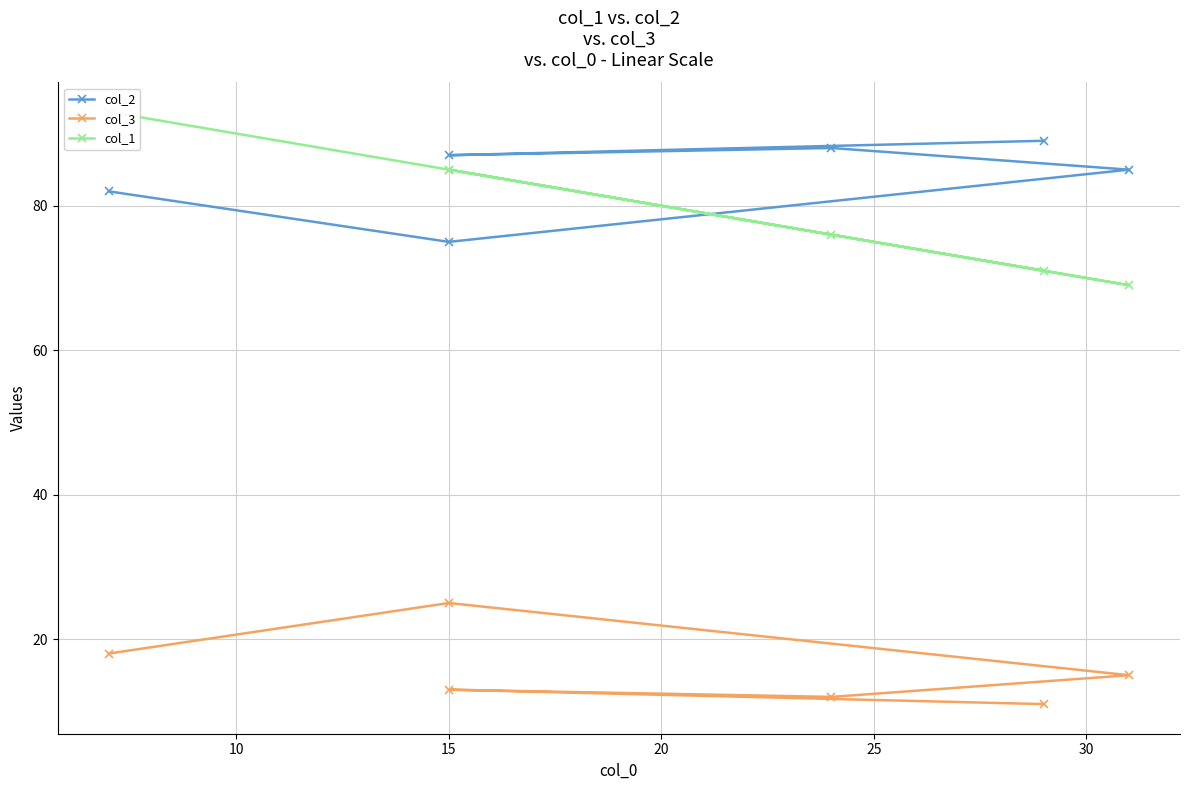

What are all the series names shown in the legend?

col_2, col_3, col_1